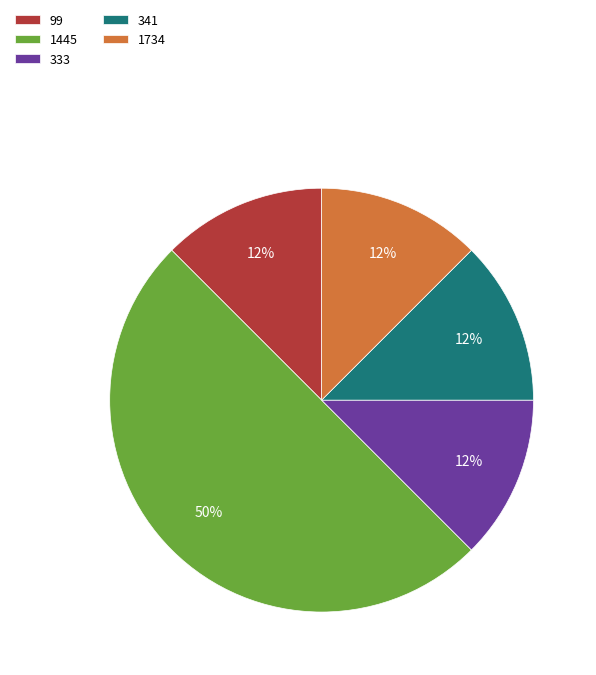

Which slice is the largest?

1445